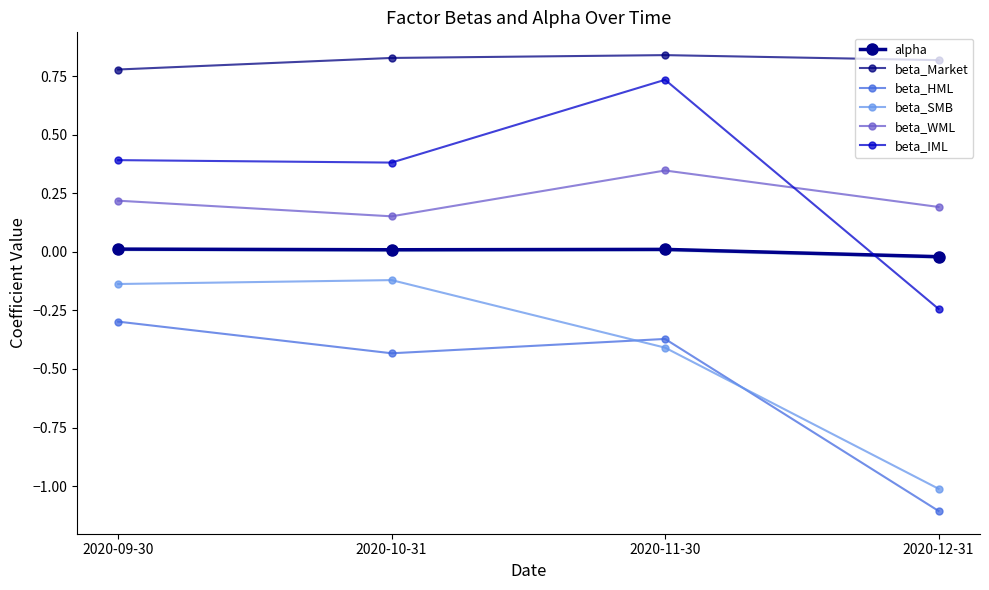

At how many categories does at least one series exceed 0?

4